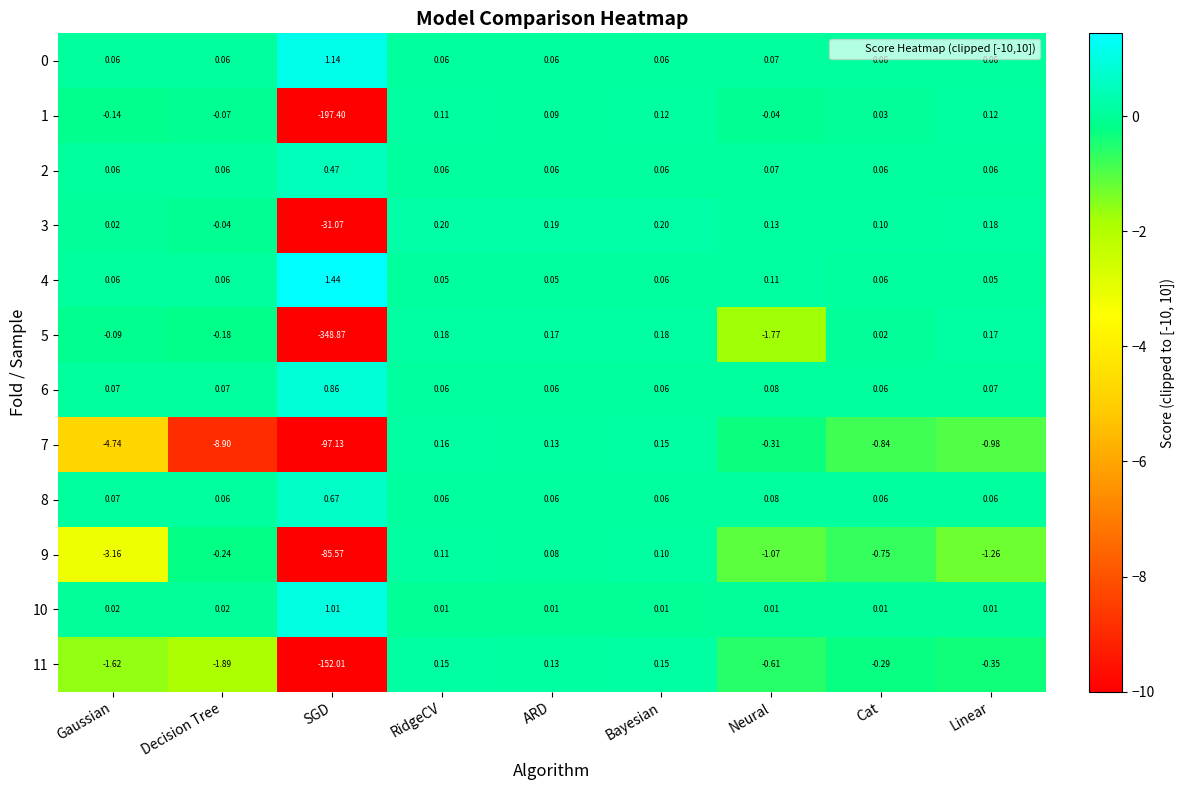

Which category has the highest value in the 6 series?

SGD